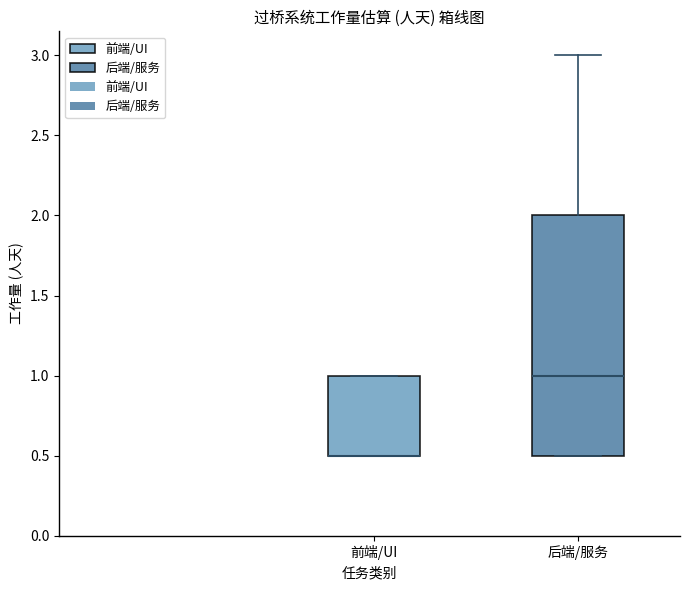

Reading left to right, transcribe this box plot: for each box, give where its median line is, the range the box spans, and where its two whiskers end, as read against the y-axis. The values are not printed on the chart, so give them approximately, as read against the axis.

前端/UI: median 0.5 (drawn on the box's lower edge), box 0.5 to 1.0, whiskers 0.5 to 1.0
后端/服务: median 1.0, box 0.5 to 2.0, whiskers 0.5 to 3.0